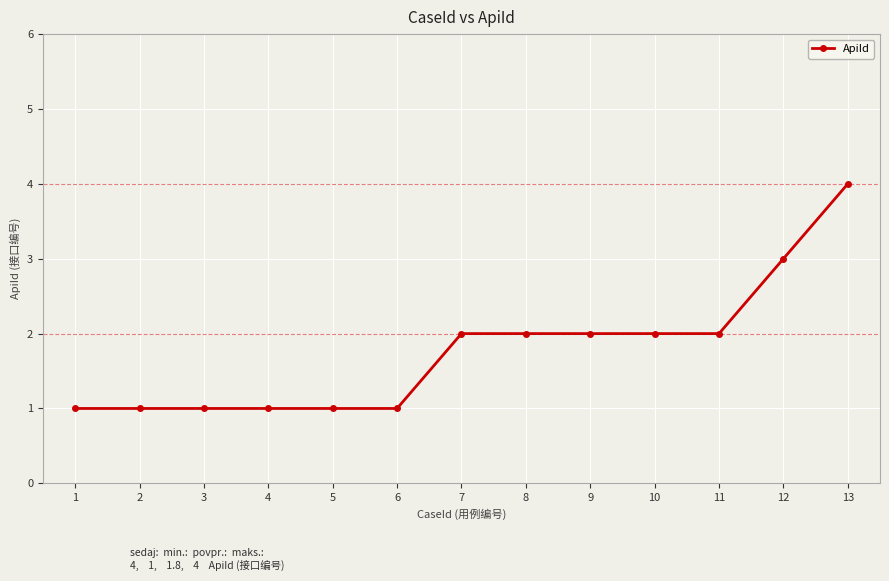

What is the change in value from 5 to 13?

+3